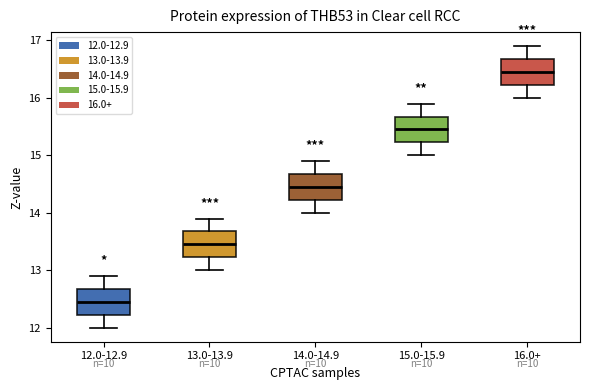

Reading left to right, read every box against the y-axis: the position of its median line, the range the box covers, and the ends of its whiskers. The values are not printed on the chart, so give them approximately, as read against the axis.

12.0-12.9: median 12.5, box 12.2 to 12.7, whiskers 12.0 to 12.9
13.0-13.9: median 13.5, box 13.2 to 13.7, whiskers 13.0 to 13.9
14.0-14.9: median 14.5, box 14.2 to 14.7, whiskers 14.0 to 14.9
15.0-15.9: median 15.5, box 15.2 to 15.7, whiskers 15.0 to 15.9
16.0+: median 16.5, box 16.2 to 16.7, whiskers 16.0 to 16.9